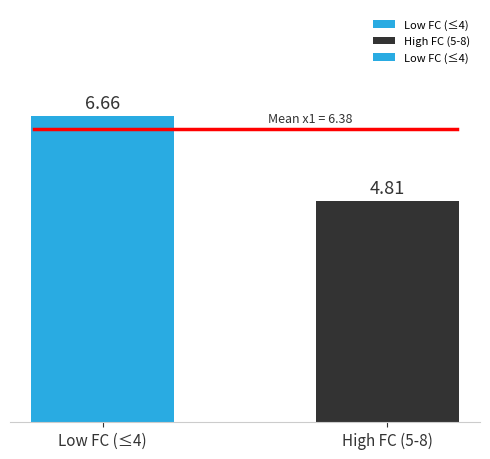

Between Low FC (≤4) and High FC (5-8), which is larger?

Low FC (≤4)